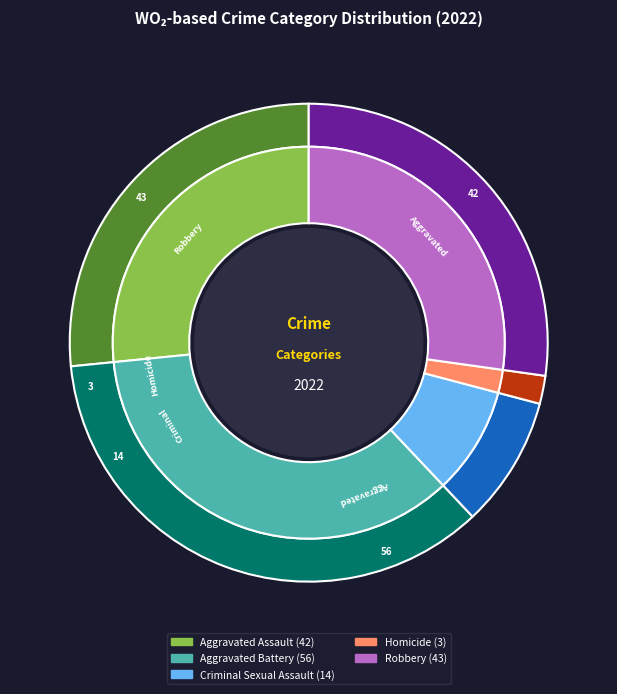

To the nearest percent, what is the difference between the Aggravated Assault and Homicide slice percentages?

25%